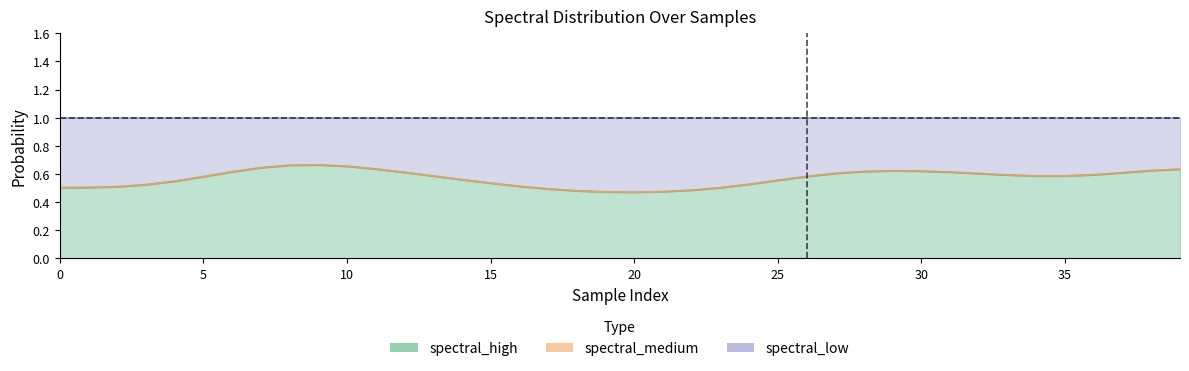

True or false: spectral_low has more than 1 interior local peaks.

True